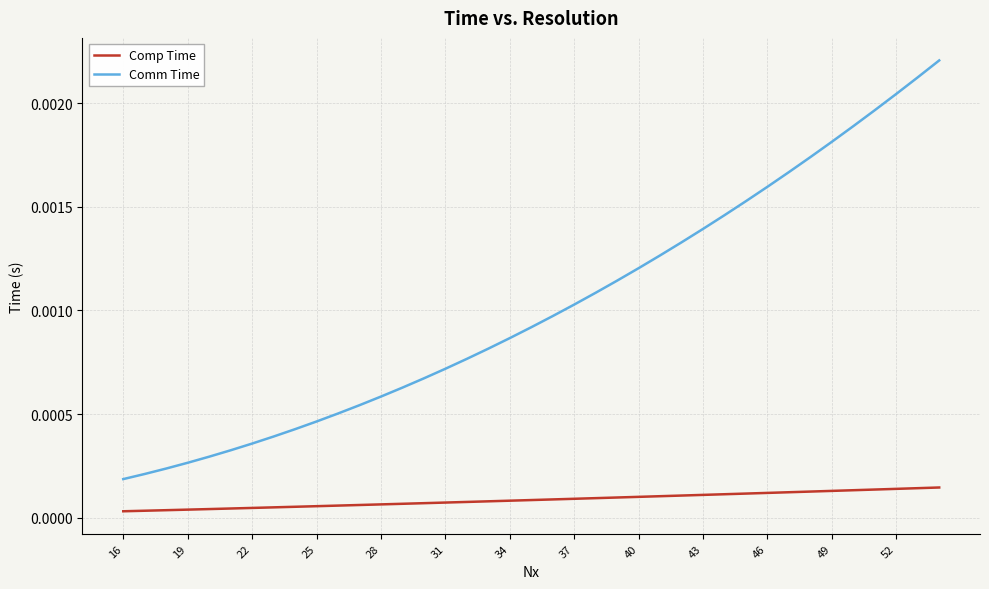

How many lines are shown in the chart?

2